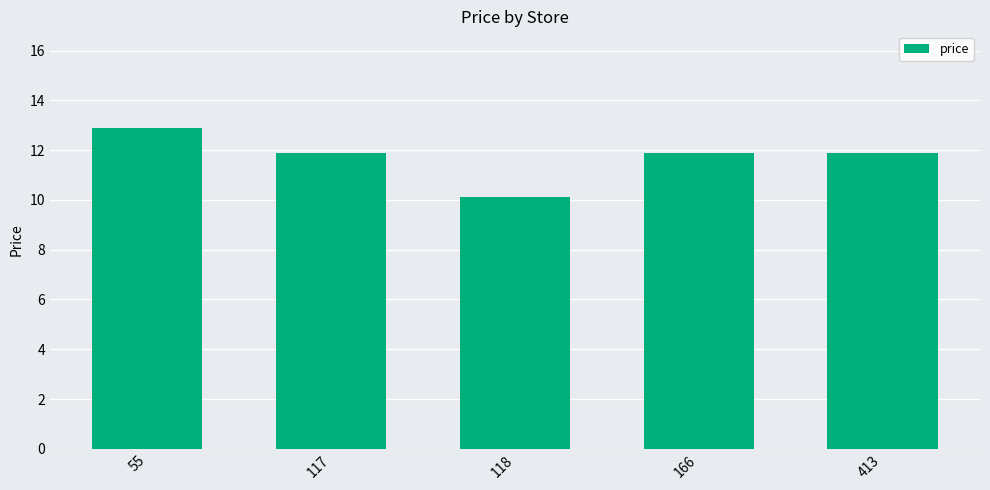

What is the approximate value at 413?

11.9